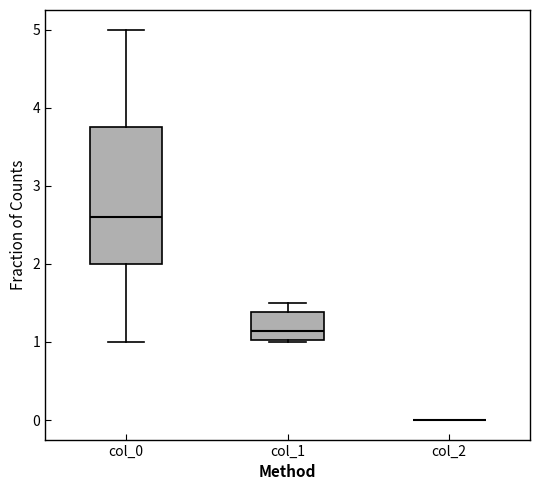

Reading left to right, read every box against the y-axis: the position of its median line, the range the box covers, and the ends of its whiskers. The values are not printed on the chart, so give them approximately, as read against the axis.

col_0: median 2.6, box 2.0 to 3.8, whiskers 1.0 to 5.0
col_1: median 1.1, box 1.0 to 1.4, whiskers 1.0 to 1.5
col_2: box collapsed to a line at 0.0, whiskers 0.0 to 0.0